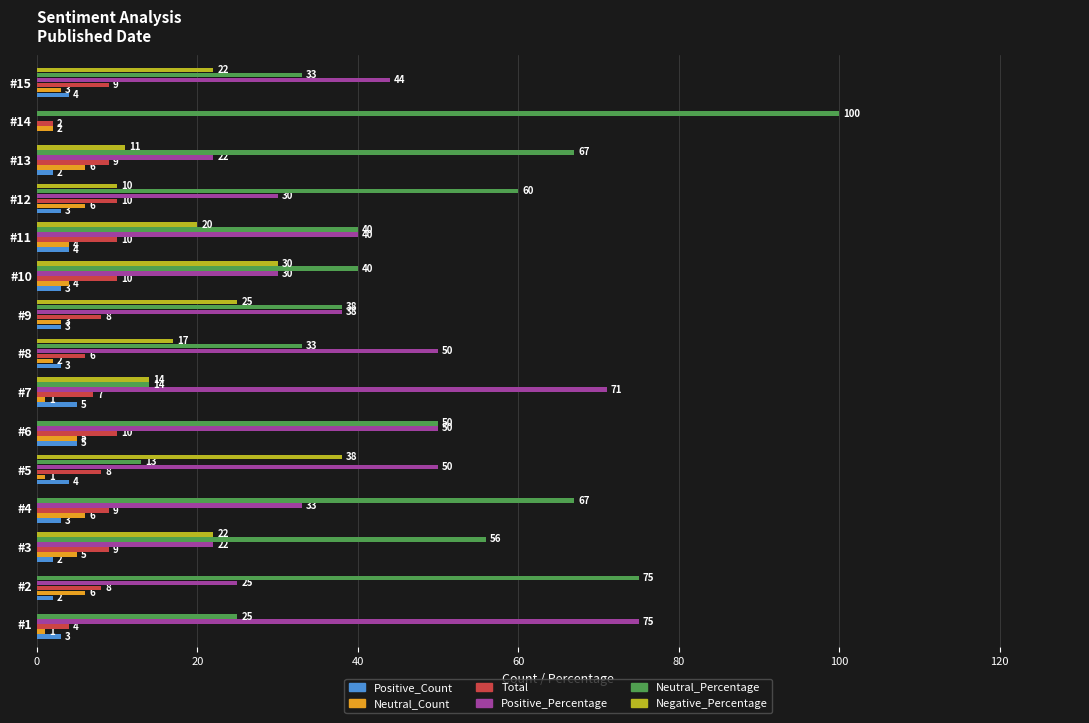

What is the sum of the Total values at #1 and #4?

13